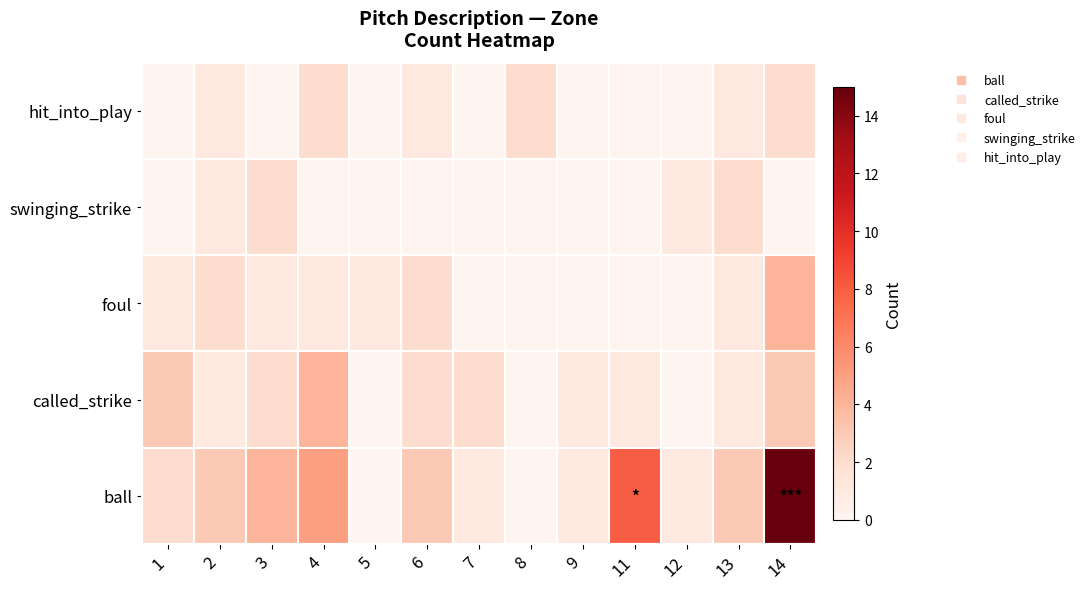

At which category is the sum across all series the highest?

14